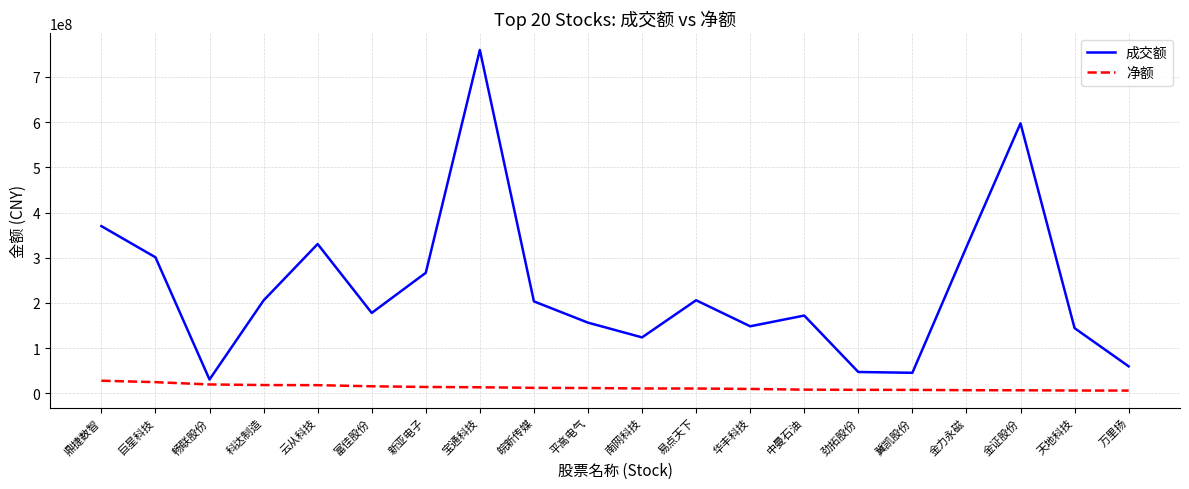

List the series in order of their peak value, highest first.

成交额, 净额